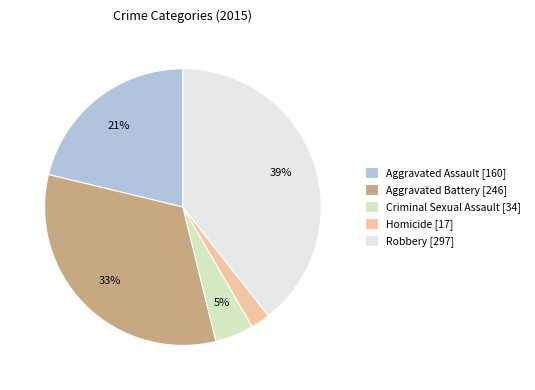

Is there any slice that represents more than half of the pie?

No